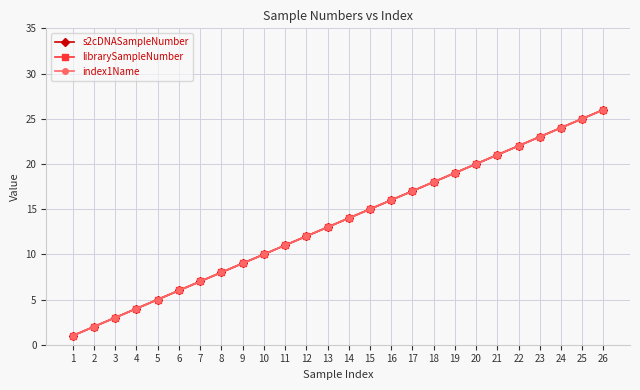

Which category has the lowest value across all series?

1